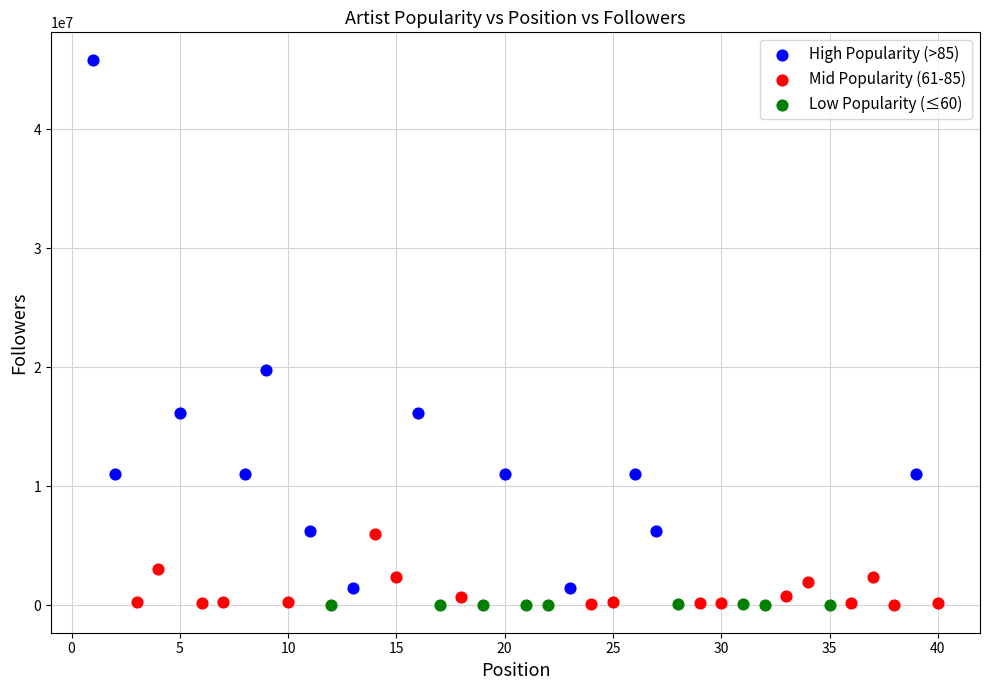

What are all the series names shown in the legend?

High Popularity (>85), Mid Popularity (61-85), Low Popularity (≤60)